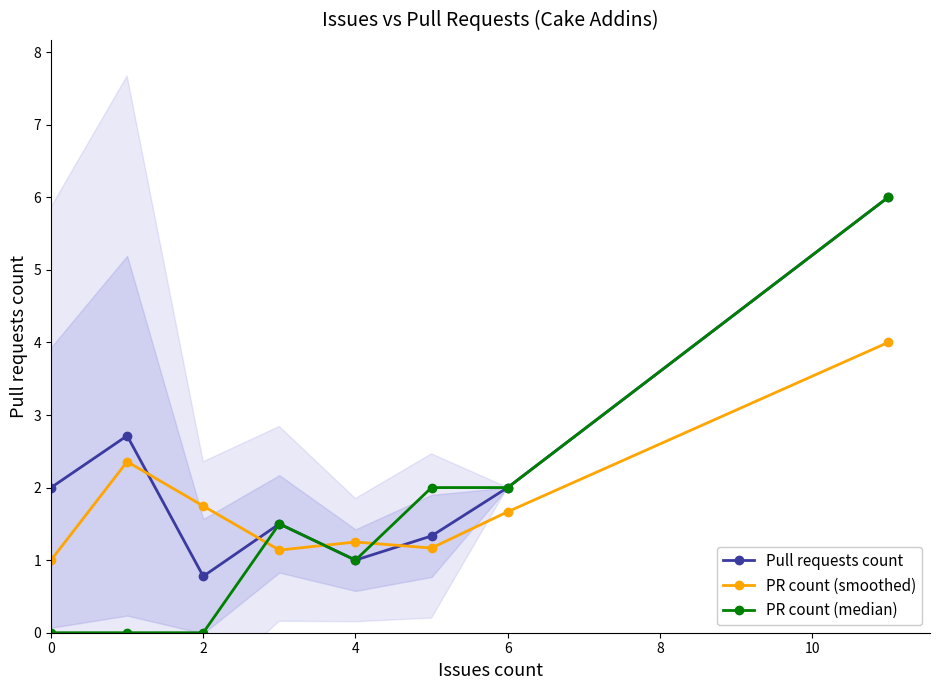

What is the difference between the highest and lowest values at 0?

2.0